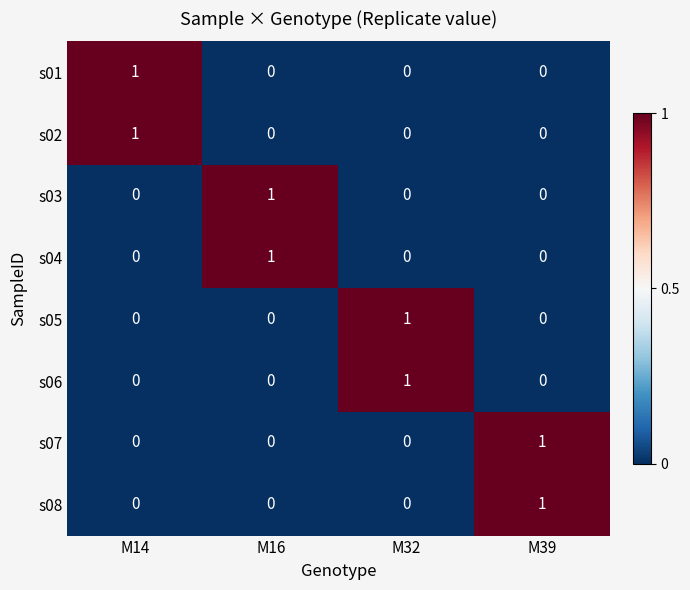

At how many categories does at least one series exceed 0?

4